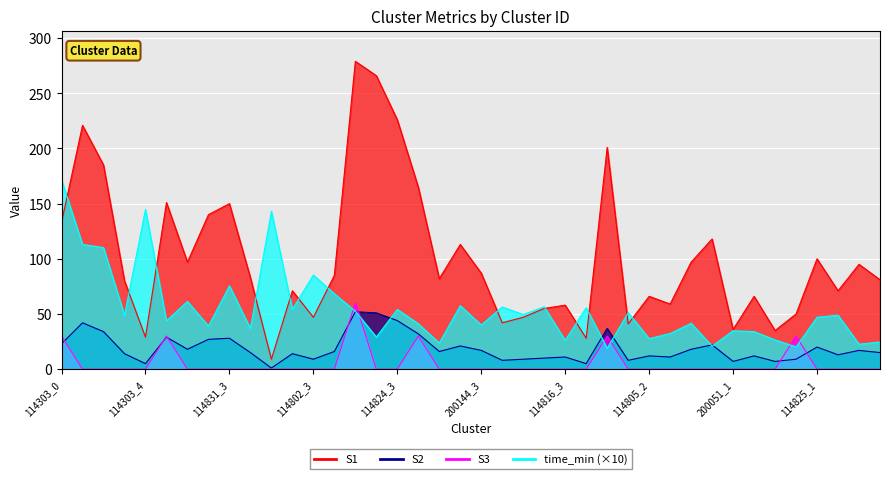

True or false: S3 and time_min cross at least once.

True